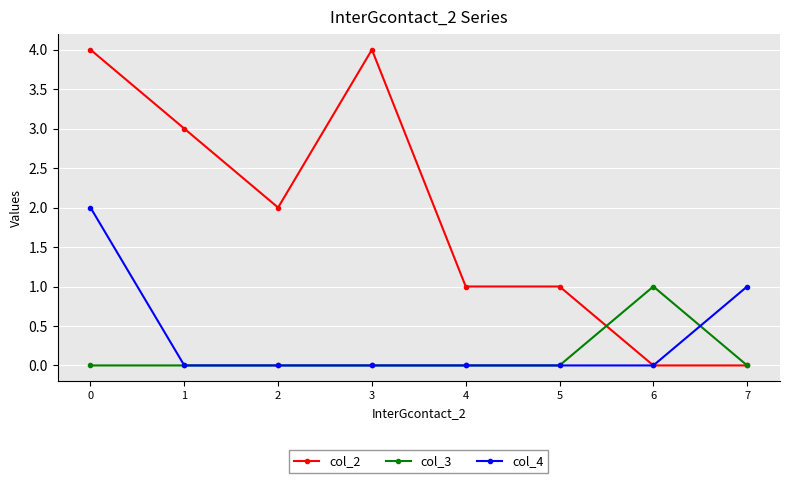

How many lines are shown in the chart?

3